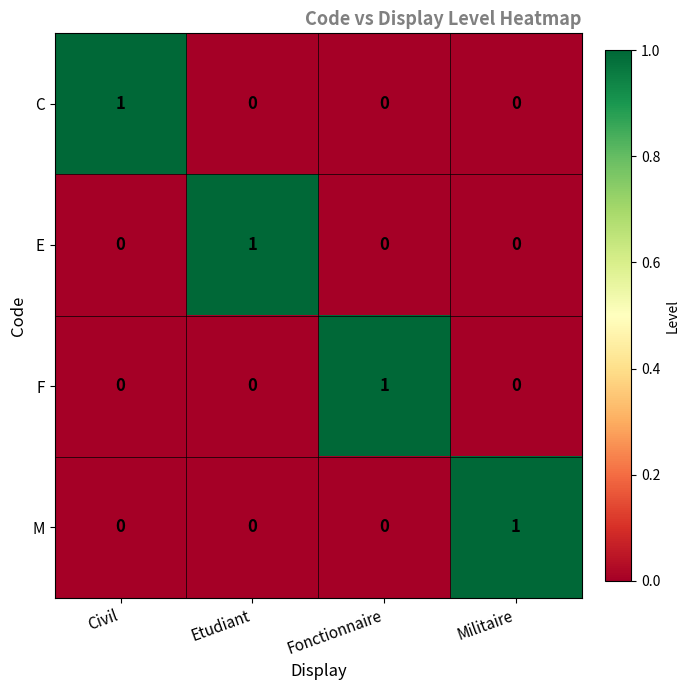

The F series shows 1 at Fonctionnaire. True or false?

True